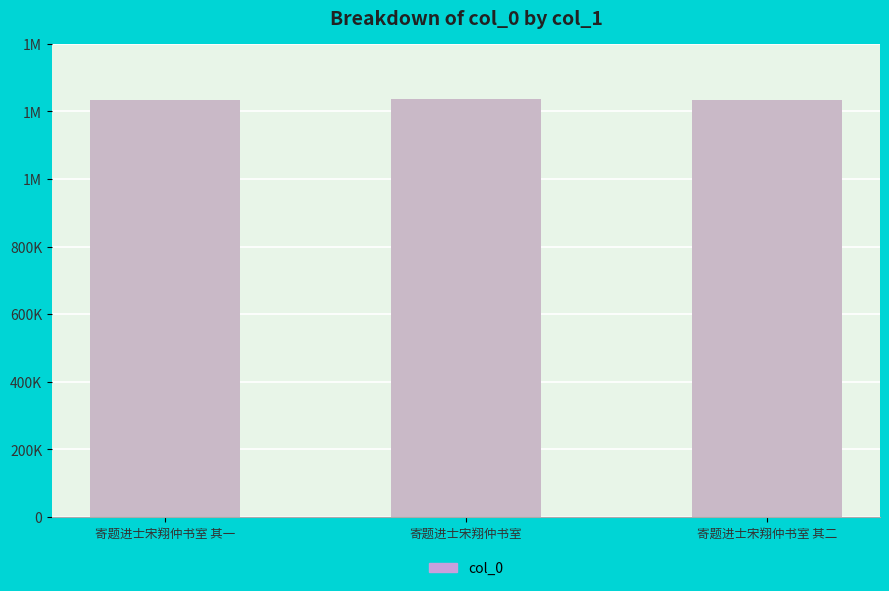

What is the approximate value at 寄题进士宋翔仲书室, to the nearest 100?

1237500